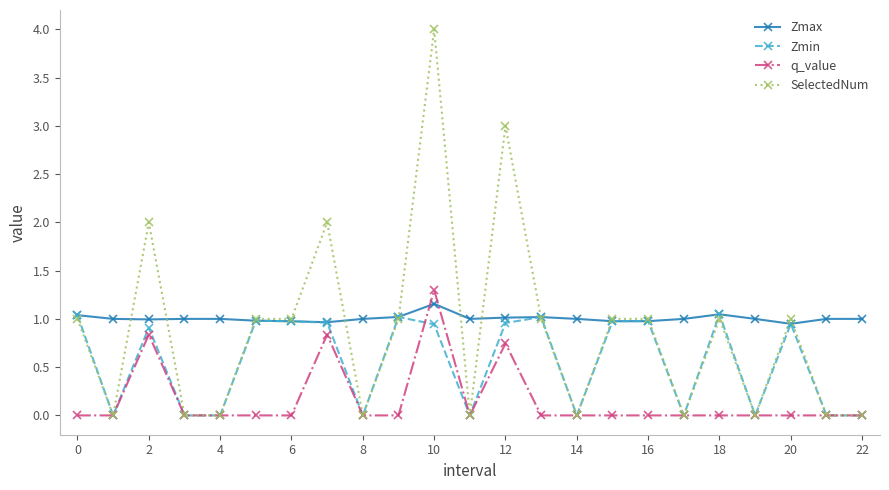

Rank the series by their maximum value, from lowest to highest.

Zmin, Zmax, q_value, SelectedNum